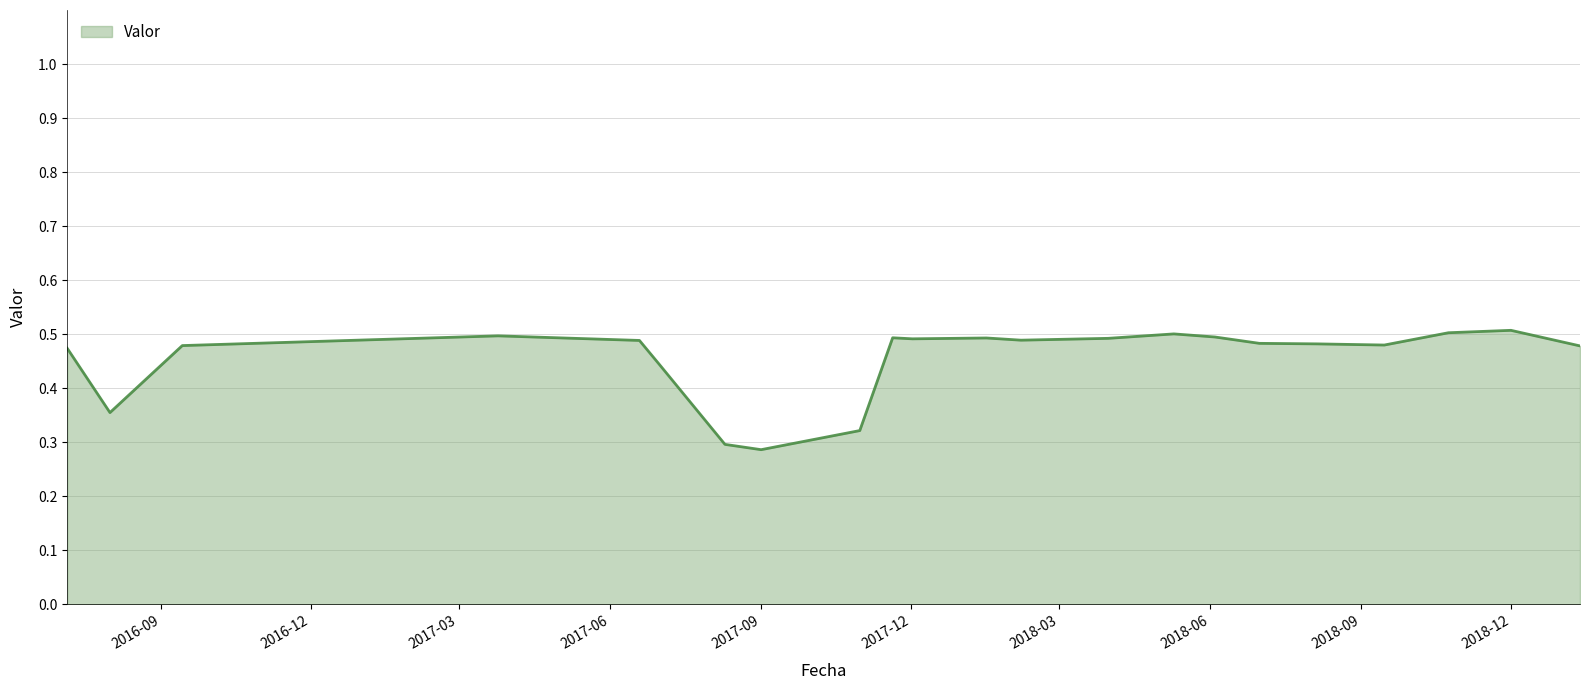

Does the chart display data point markers on the line(s)?

No